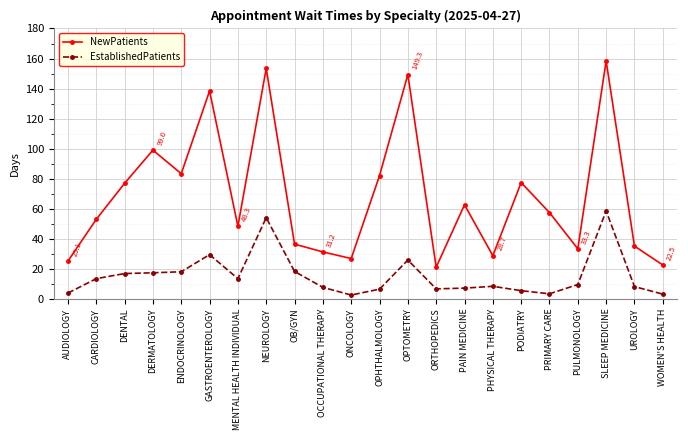

Is the value of NewPatients at DENTAL greater than the value of EstablishedPatients at PAIN MEDICINE?

Yes